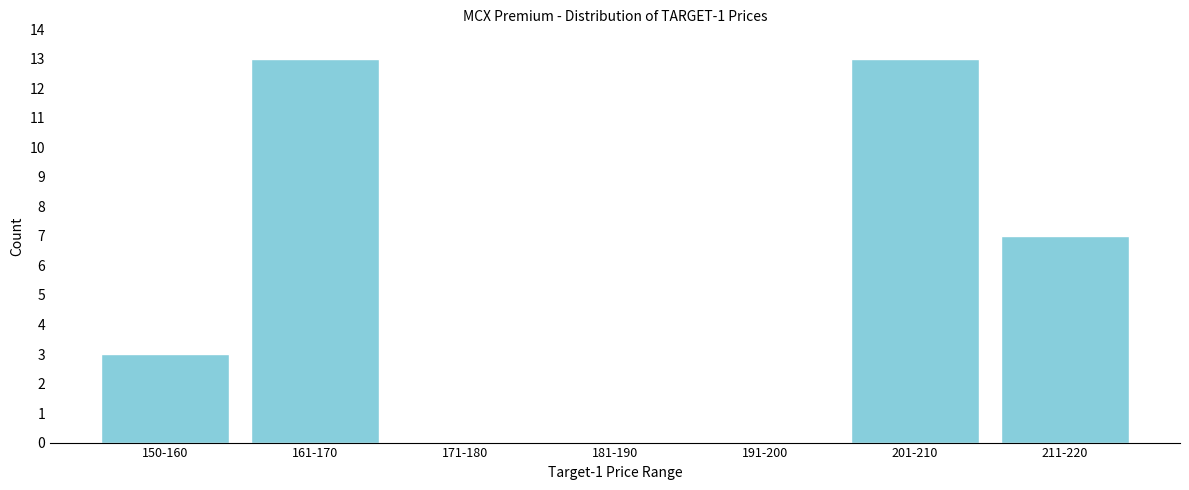

Reading left to right, what are all the values shown in this chart?

150-160=3	161-170=13	171-180=0	181-190=0	191-200=0	201-210=13	211-220=7